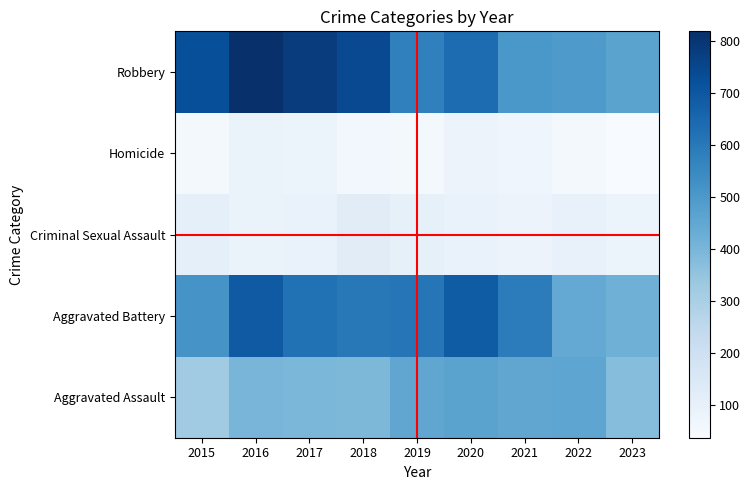

Reading right to left, list all the values displayed in this chart.

Aggravated Assault: 2023=375	2022=457	2021=452	2020=466	2019=452	2018=392	2017=396	2016=402	2015=323
Aggravated Battery: 2023=421	2022=445	2021=587	2020=686	2019=608	2018=600	2017=623	2016=691	2015=515
Criminal Sexual Assault: 2023=77	2022=93	2021=81	2020=89	2019=102	2018=123	2017=91	2016=87	2015=105
Homicide: 2023=36	2022=49	2021=69	2020=81	2019=53	2018=56	2017=82	2016=87	2015=50
Robbery: 2023=465	2022=497	2021=506	2020=637	2019=577	2018=741	2017=780	2016=819	2015=726